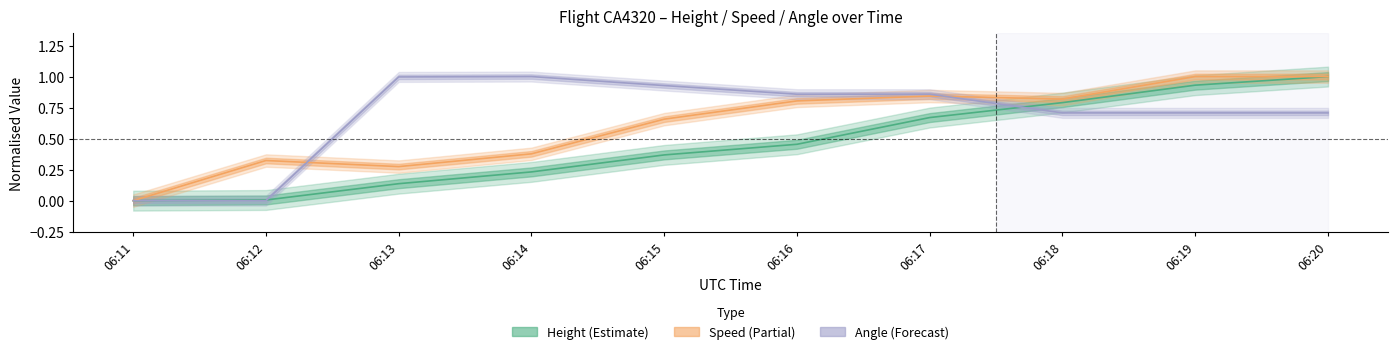

What is the sum of all Speed values?

6.1